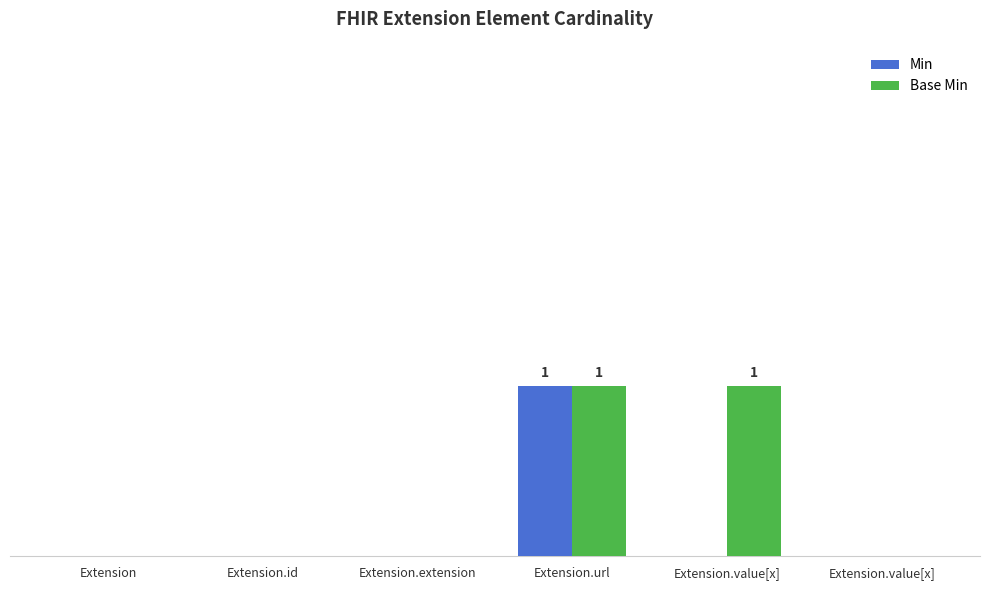

At which category is the sum across all series the highest?

Extension.url